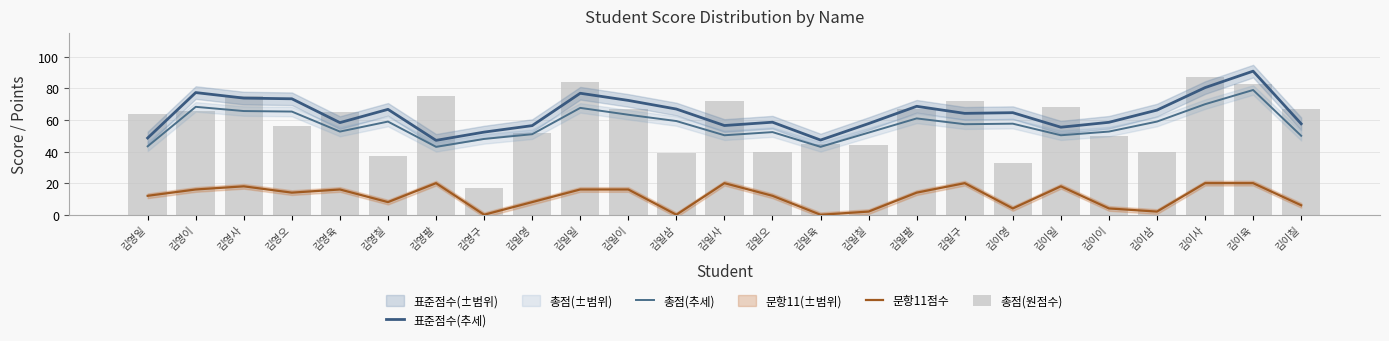

How many groups of bars are there?

25